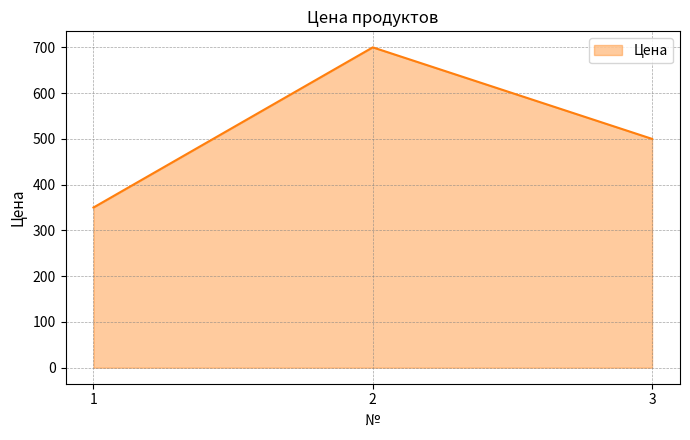

Between 2 and 1, which is larger?

2